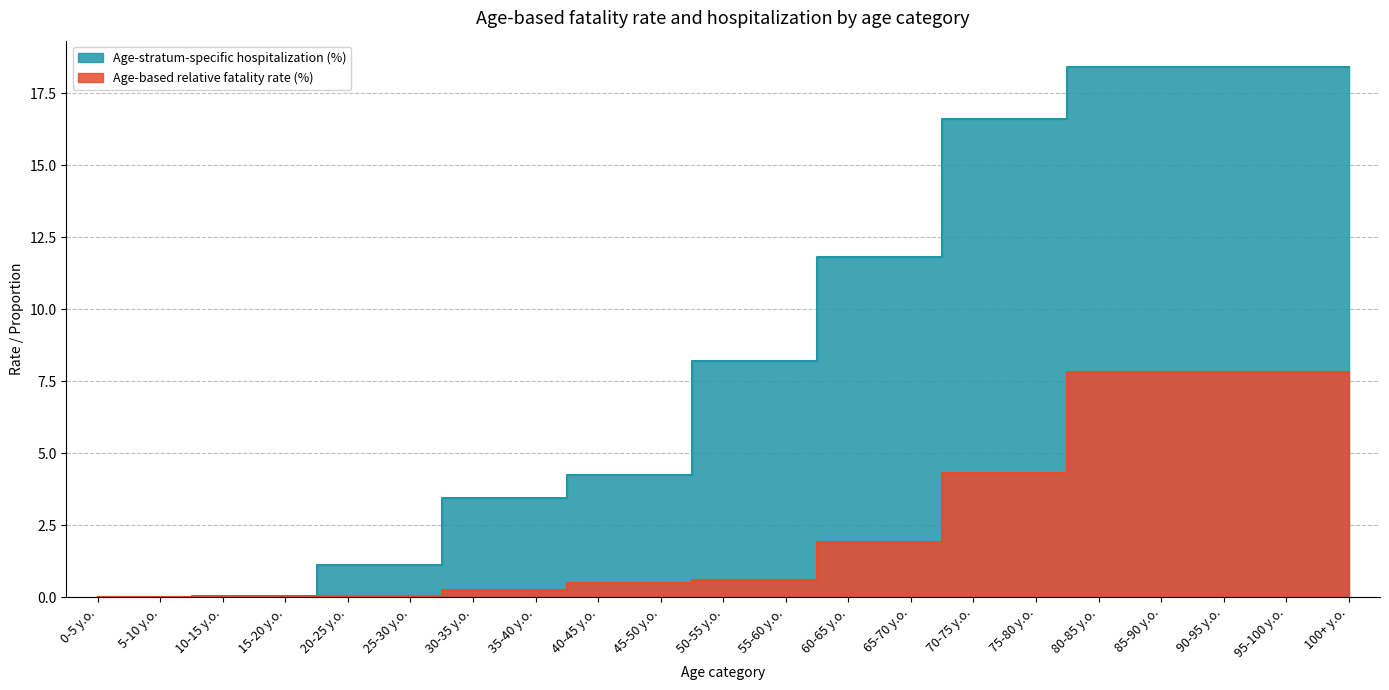

What is the difference between the maximum and minimum values in the Age-based relative fatality rate (%) series?

7.8